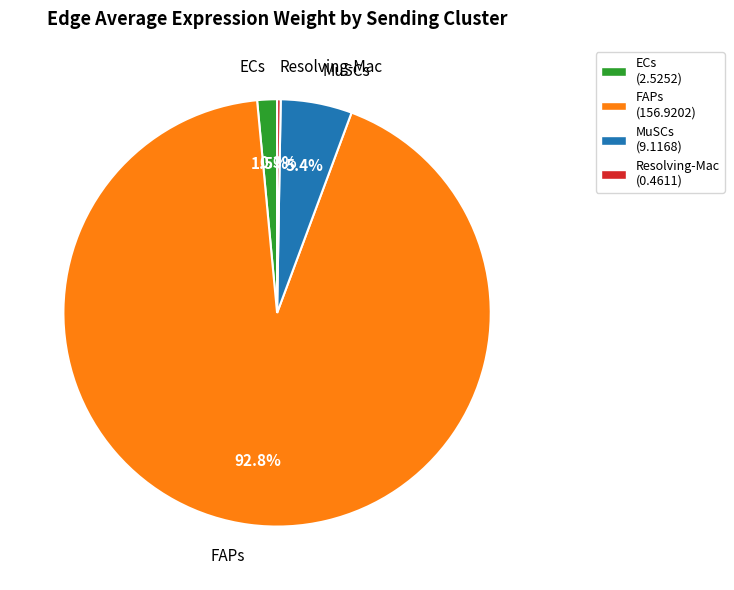

How much of the chart is everything except MuSCs?

94.6%